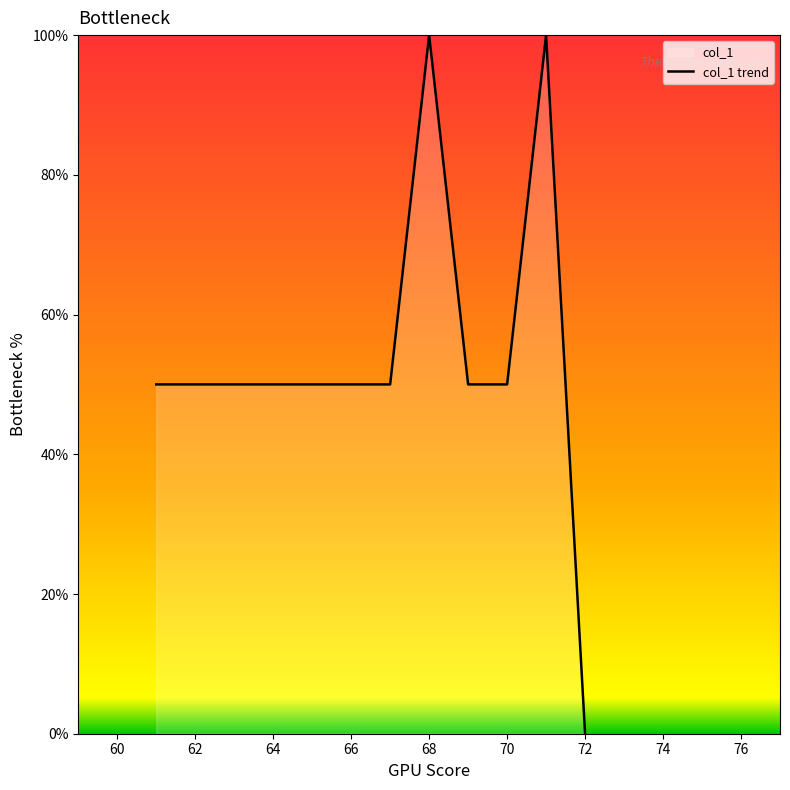

What is the difference between the maximum and minimum values?

100.0